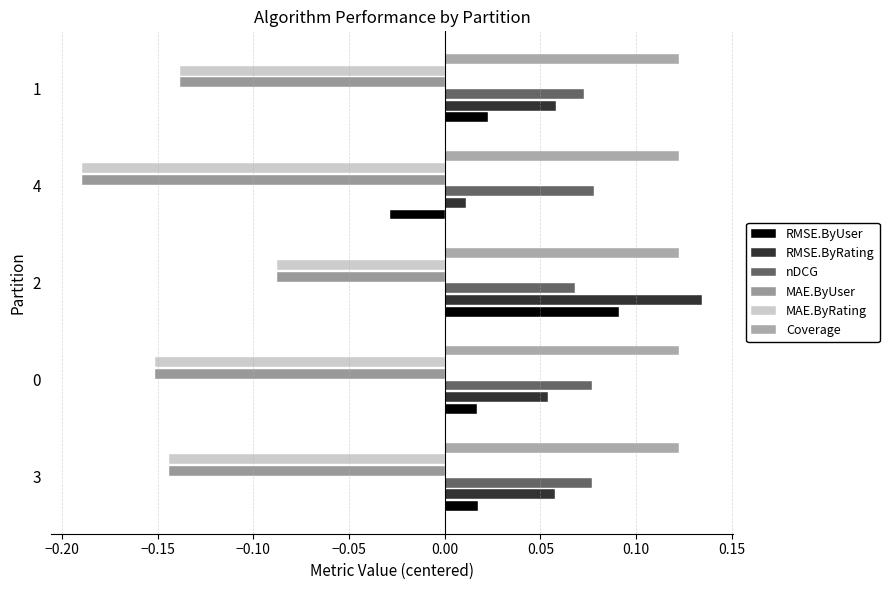

How many series are shown in this chart?

6